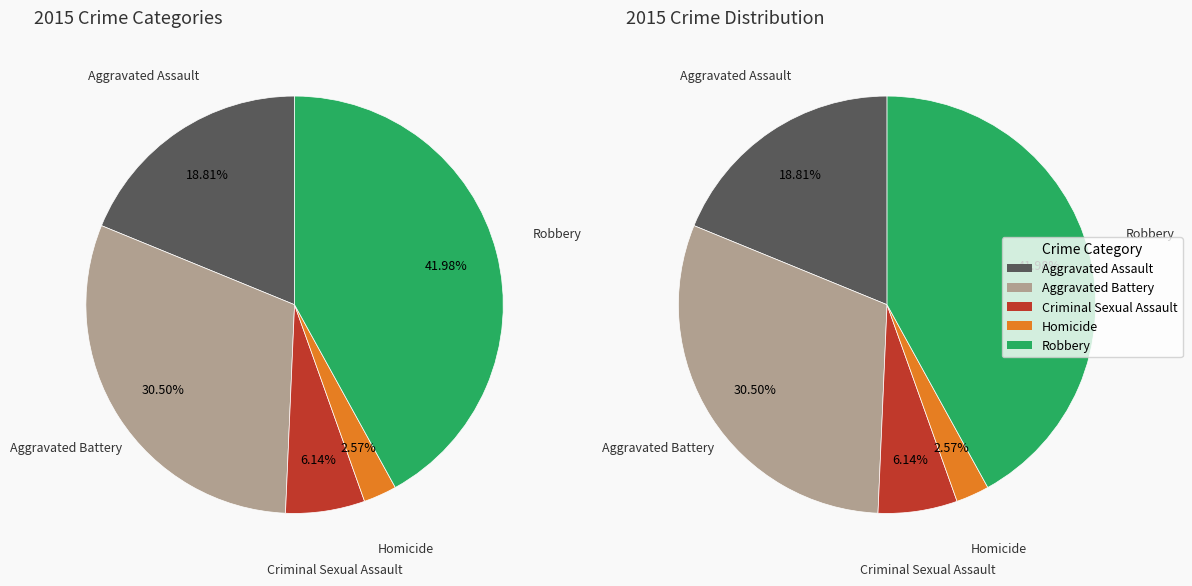

What is the smallest slice in the pie chart?

Homicide